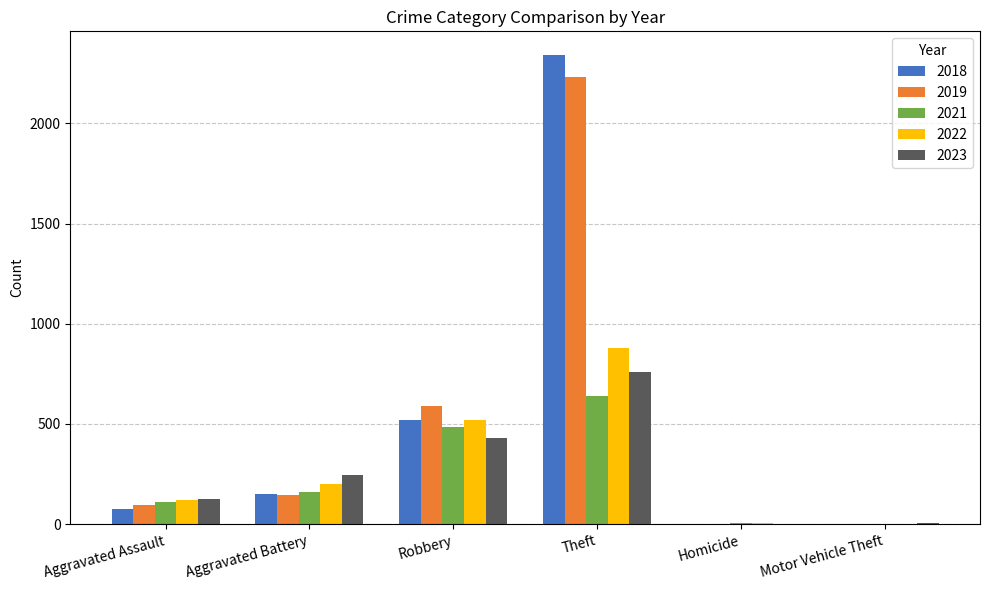

What is the total value across all series at Aggravated Assault?

533